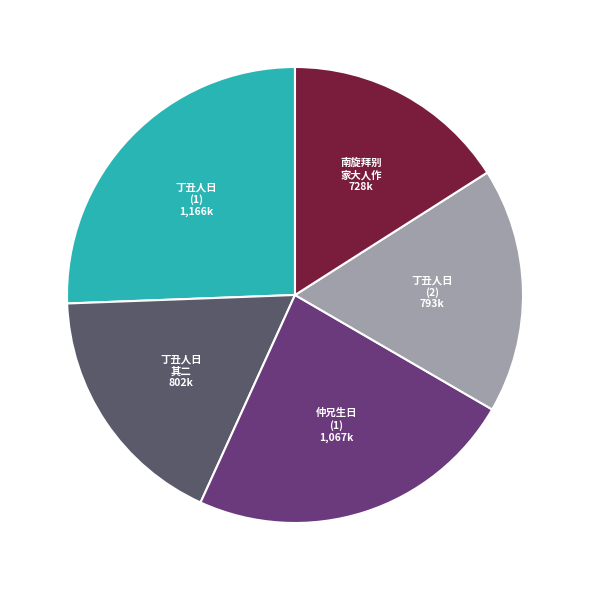

Does any single category account for the majority?

No